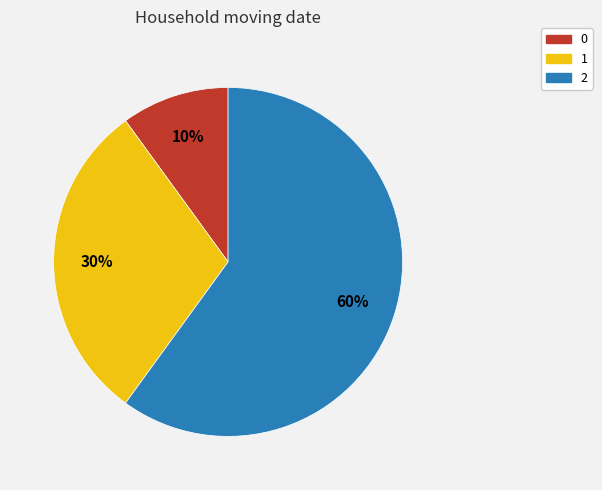

How many segments does this pie chart have?

3